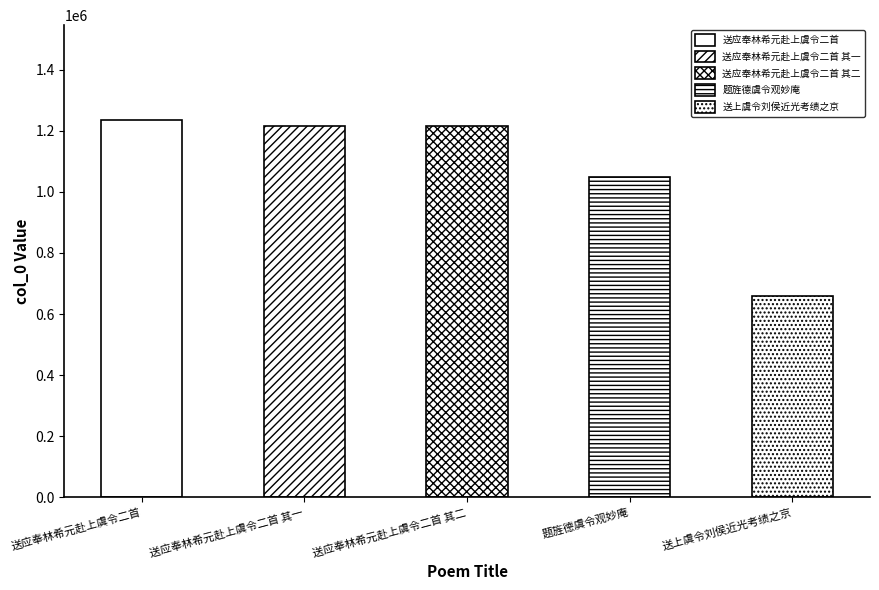

Count the number of categories in the chart.

5